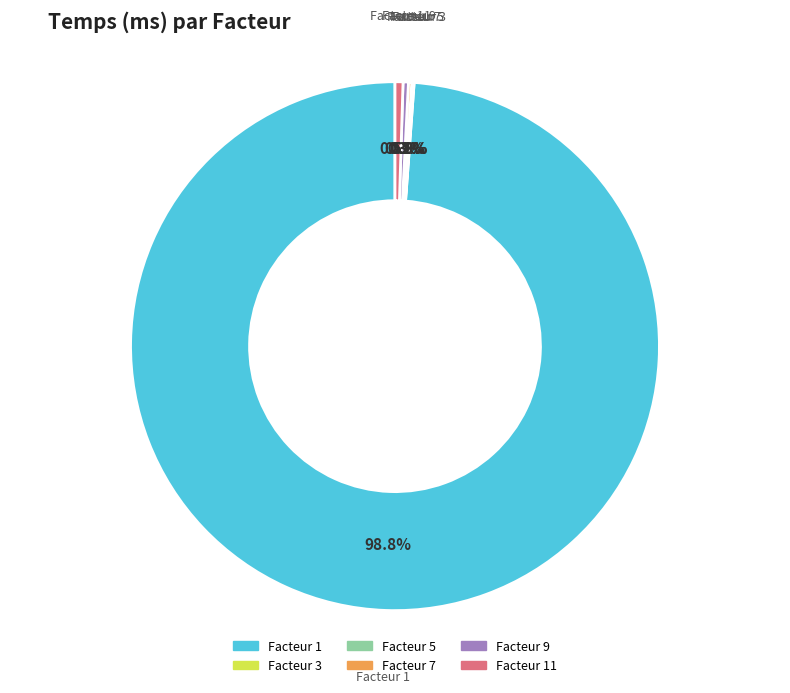

Is there any slice that represents more than half of the pie?

Yes